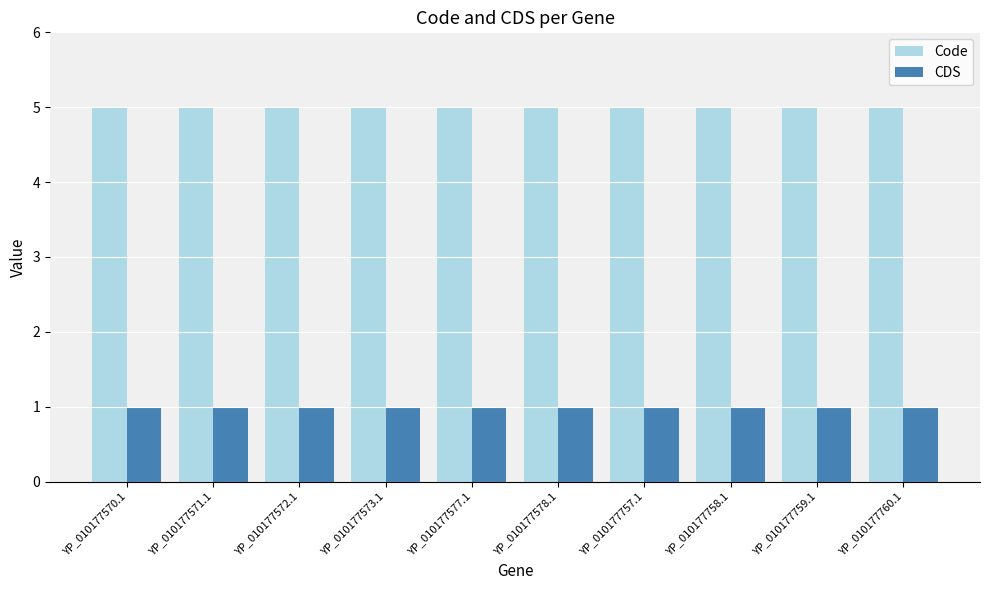

Rank the series by their average value, from highest to lowest.

Code, CDS